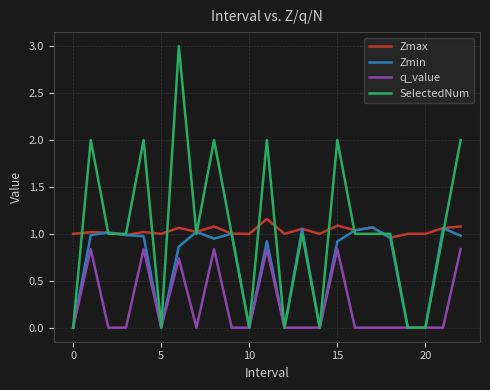

What are all the series names shown in the legend?

Zmax, Zmin, q_value, SelectedNum